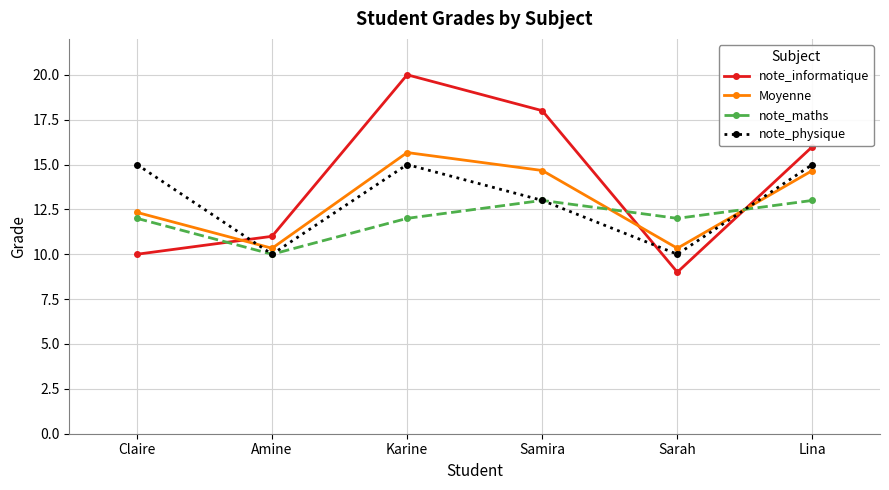

What is the maximum value shown in the chart?

20.0